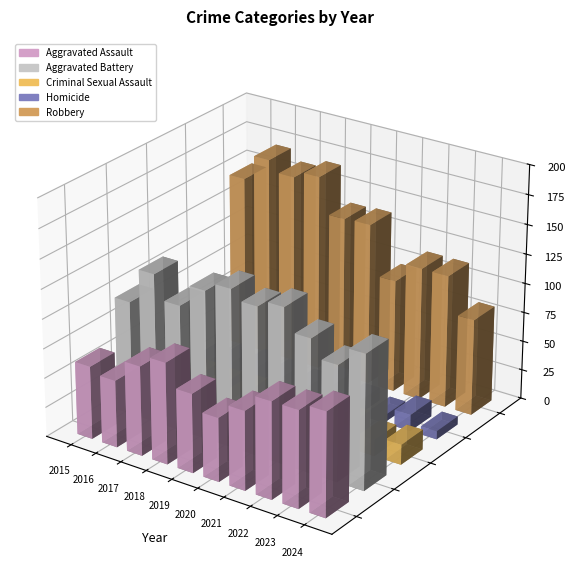

Rank the categories by Robbery value from lowest to highest.

2024, 2021, 2022, 2023, 2019, 2020, 2015, 2017, 2018, 2016